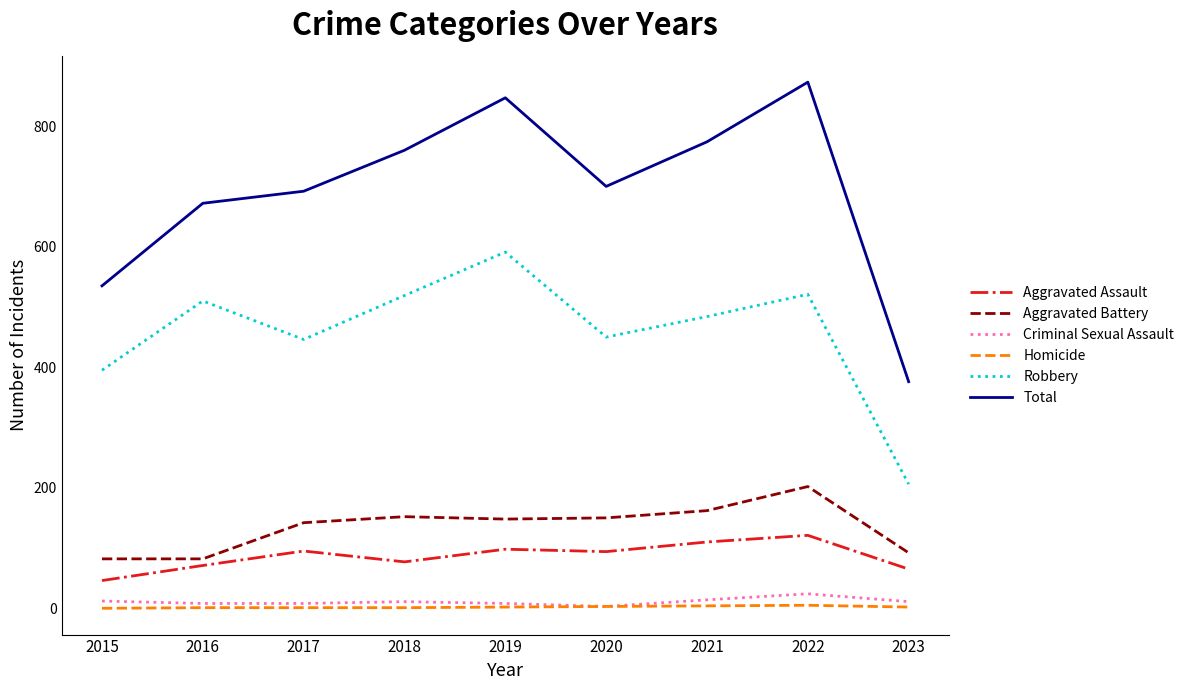

Read the Criminal Sexual Assault value at 2016, to the nearest 5.

10